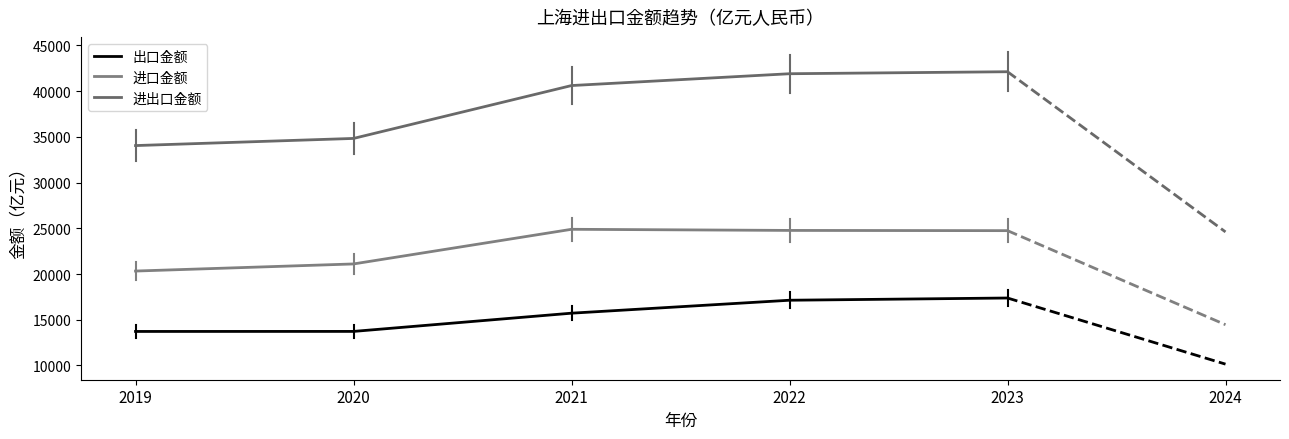

Between 2021 and 2023, which is larger?

2023